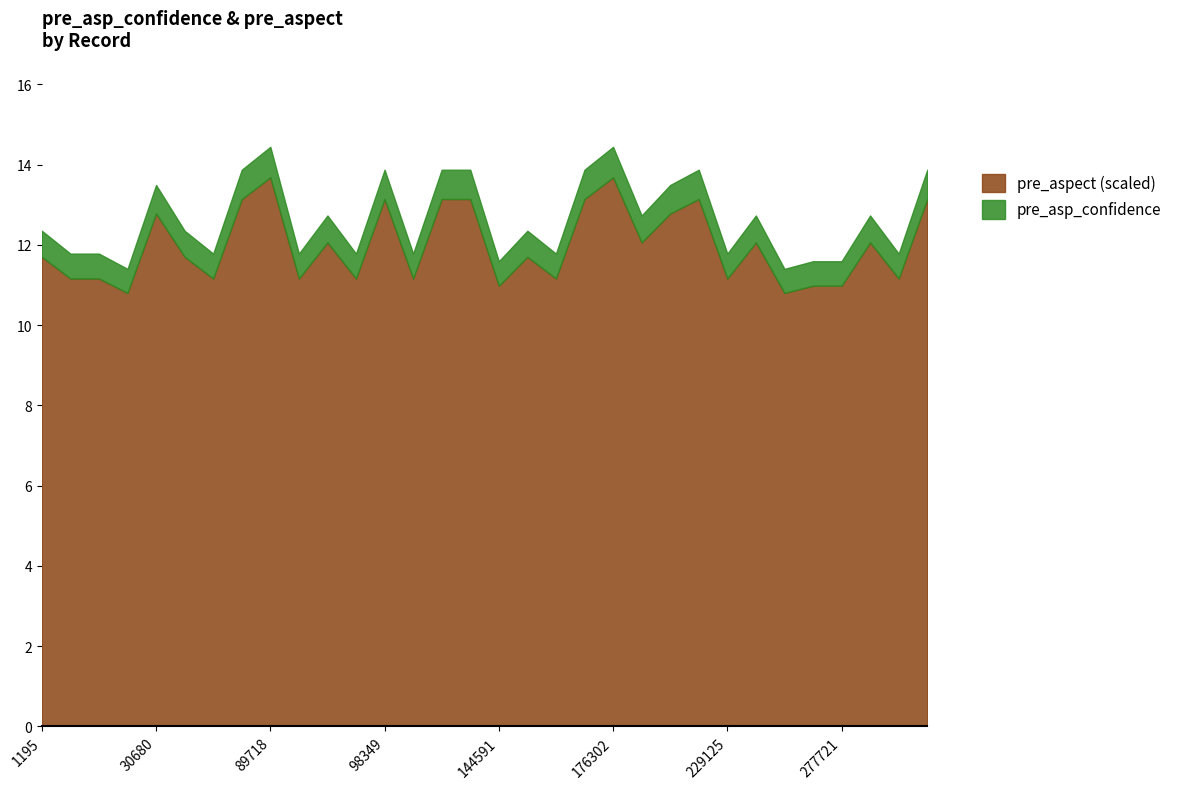

Does the chart display data point markers on the line(s)?

No